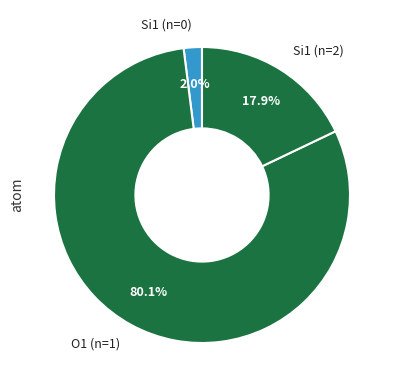

Rank the categories by value from lowest to highest.

Si1 (n=0), Si1 (n=2), O1 (n=1)